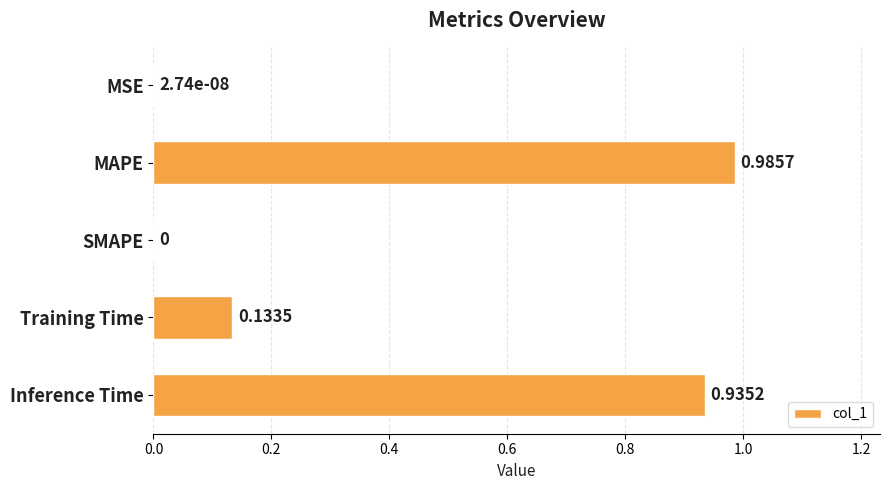

How many values are above zero?

4